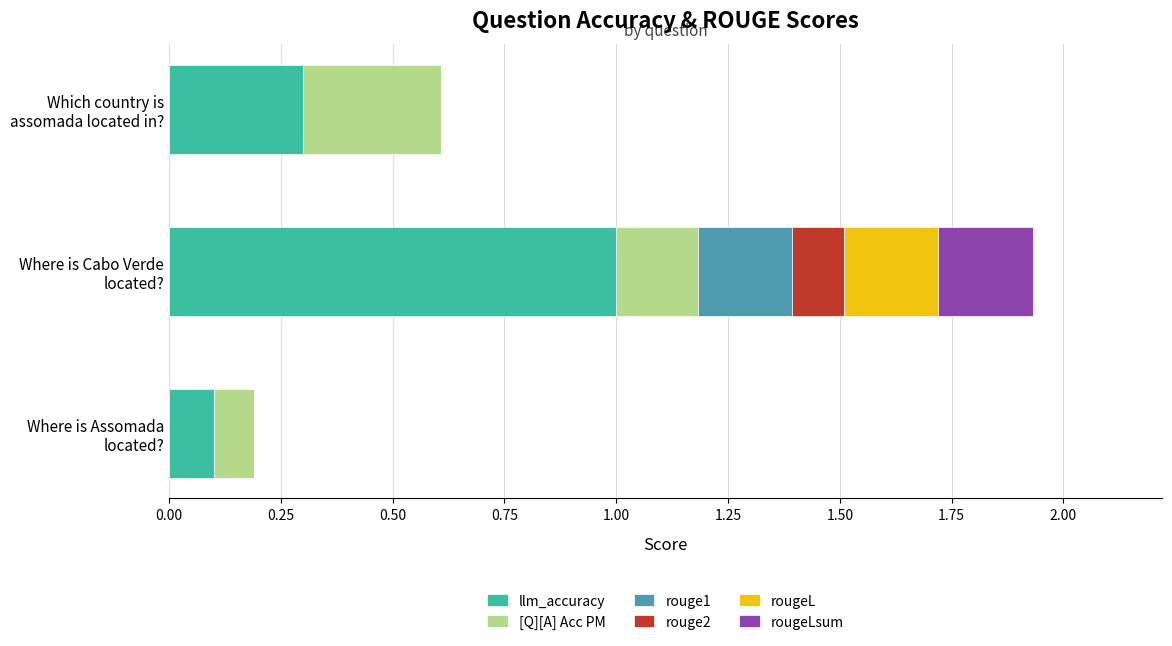

What is the highest value of the llm_accuracy series?

1.0